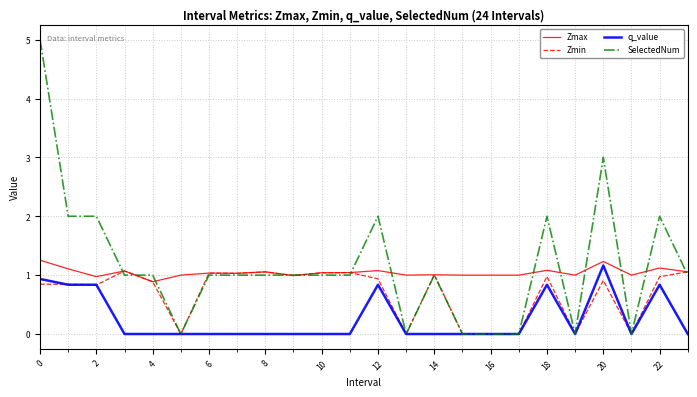

What is the maximum value for q_value?

1.2